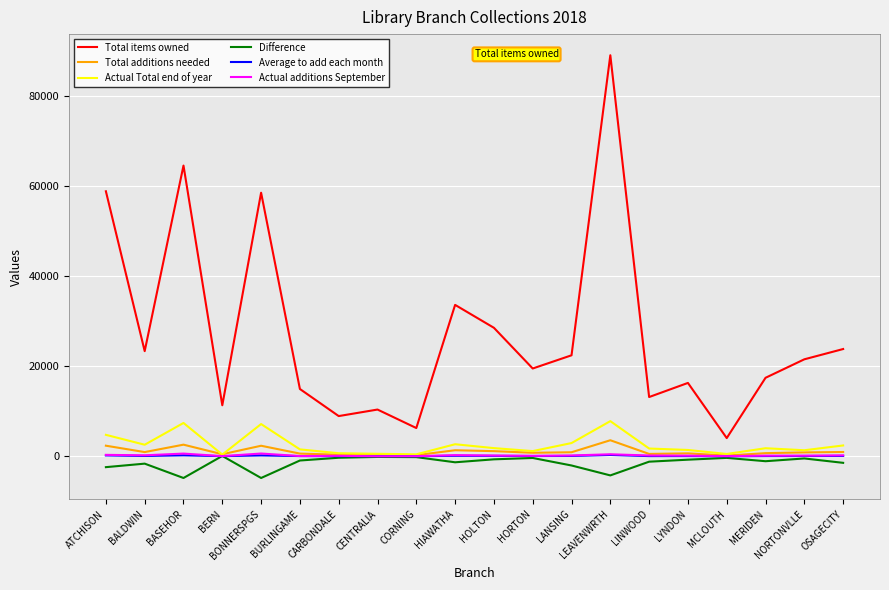

True or false: Actual additions September and Total items owned cross at least once.

False